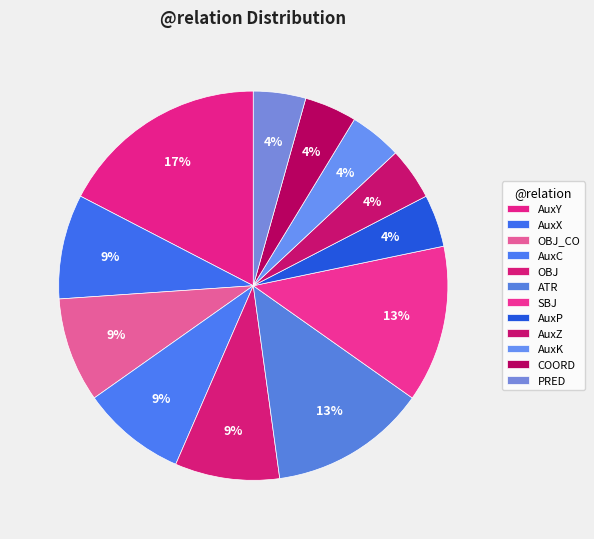

True or false: AuxX accounts for 9% of the total.

True